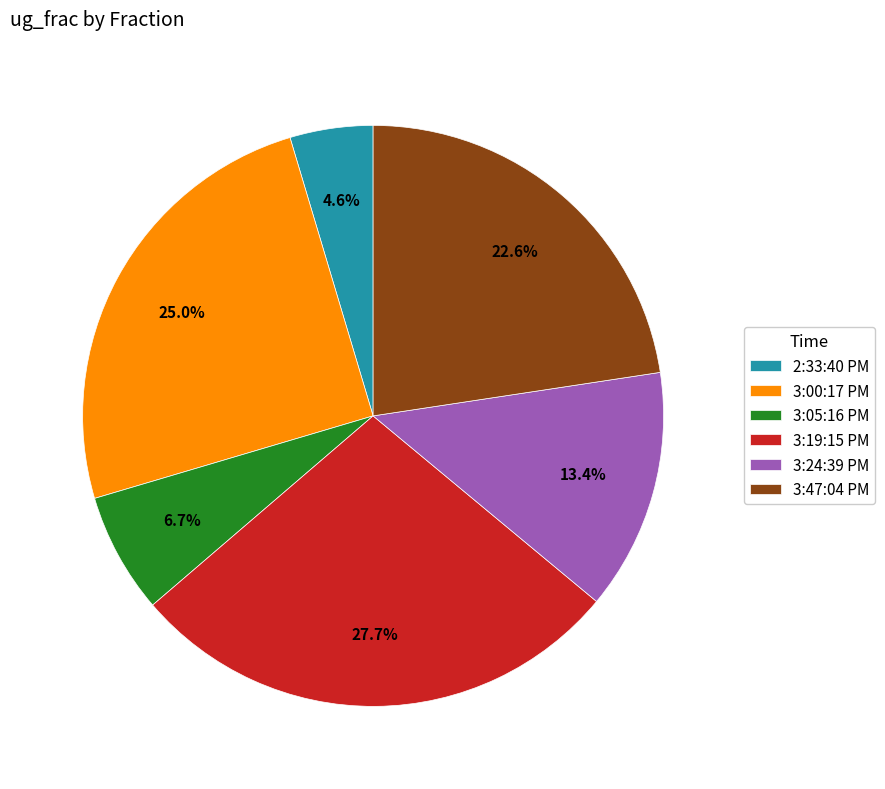

How many segments does this pie chart have?

6